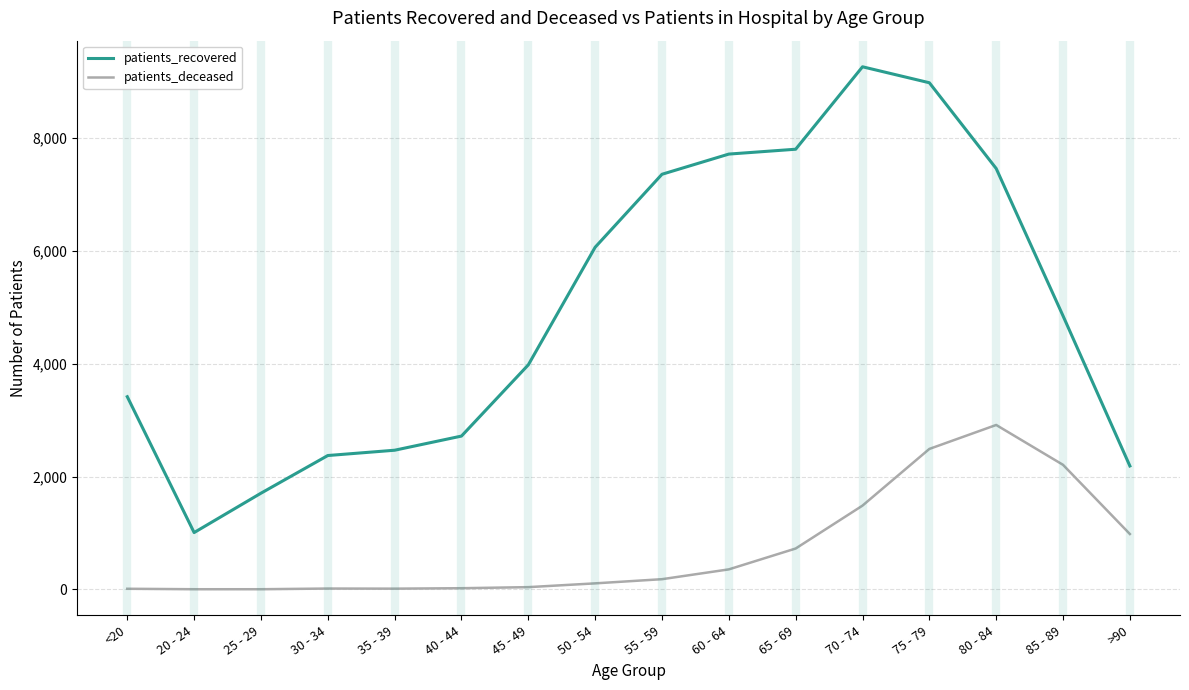

What is the greatest value displayed?

9268